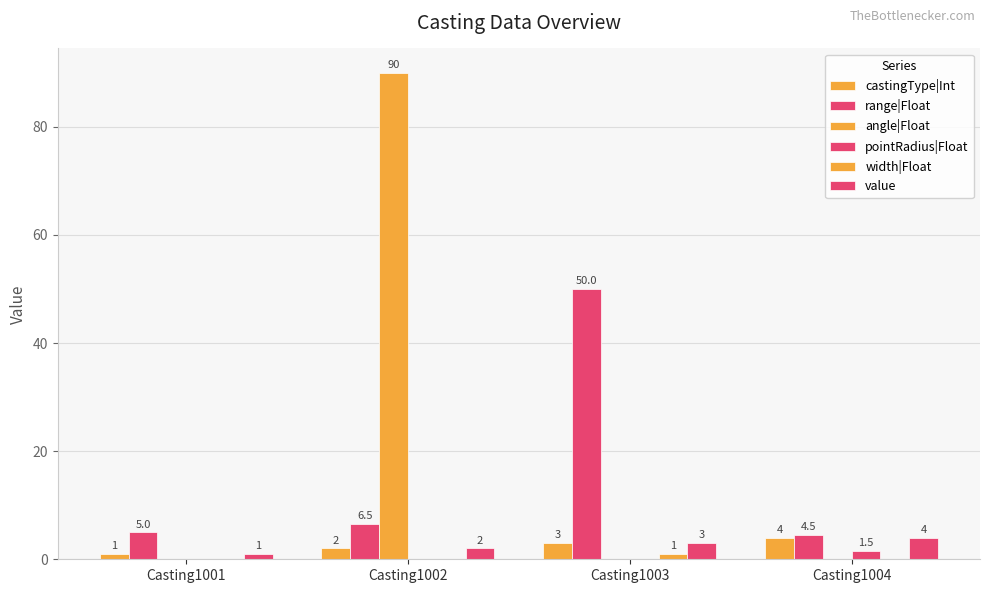

How many categories are shown in the chart?

4